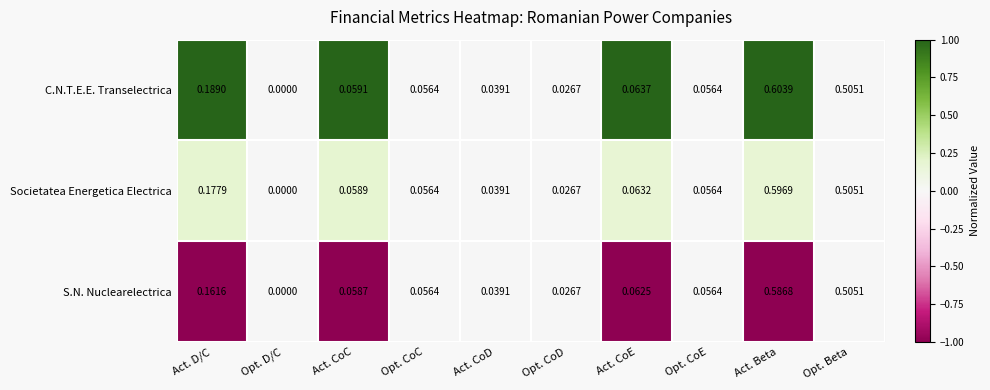

Which series has the largest total across all categories?

C.N.T.E.E. Transelectrica